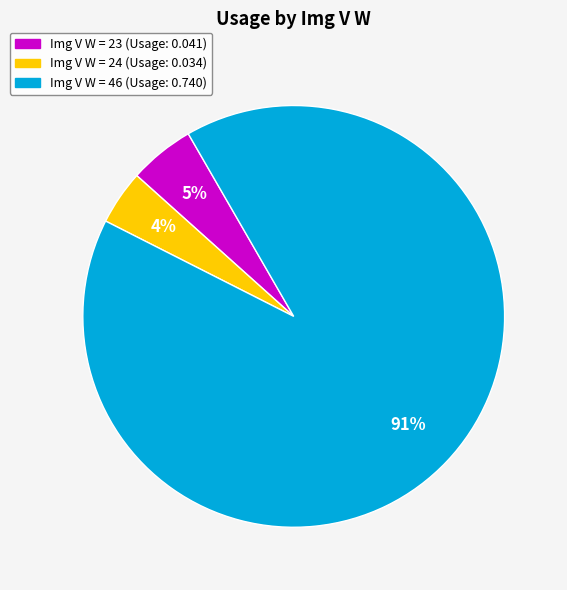

To the nearest percent, what is the difference between the largest and smallest slice percentages?

87%